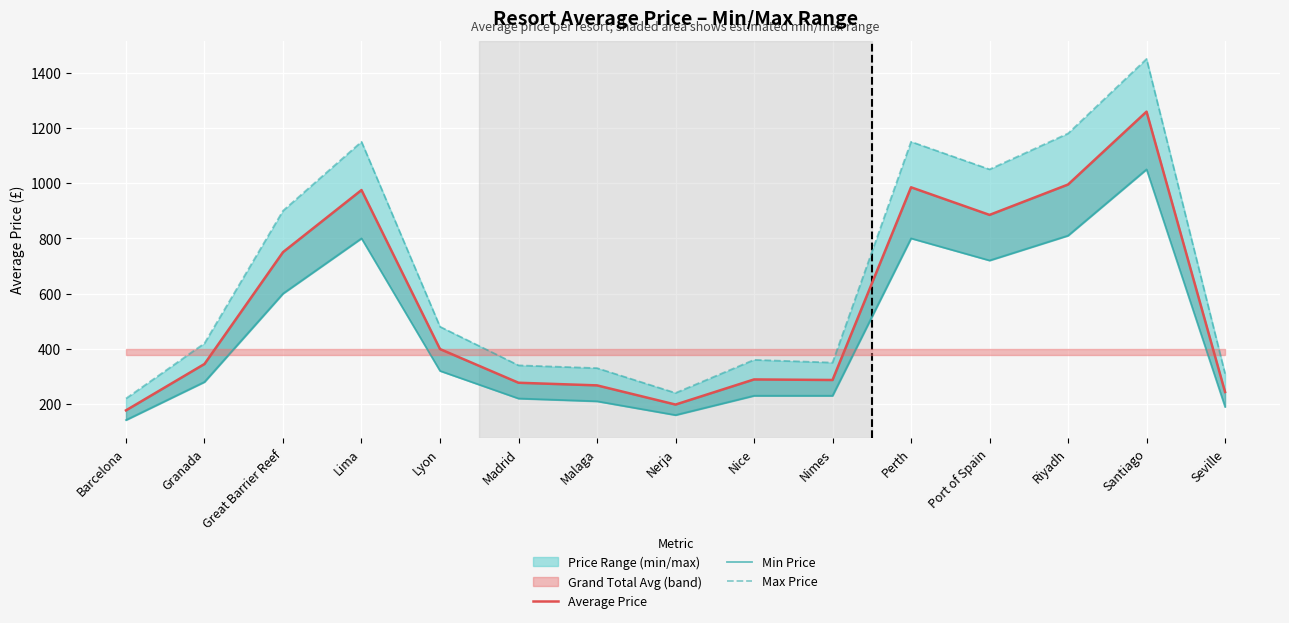

What is the highest value of the Max Price series?

1450.0